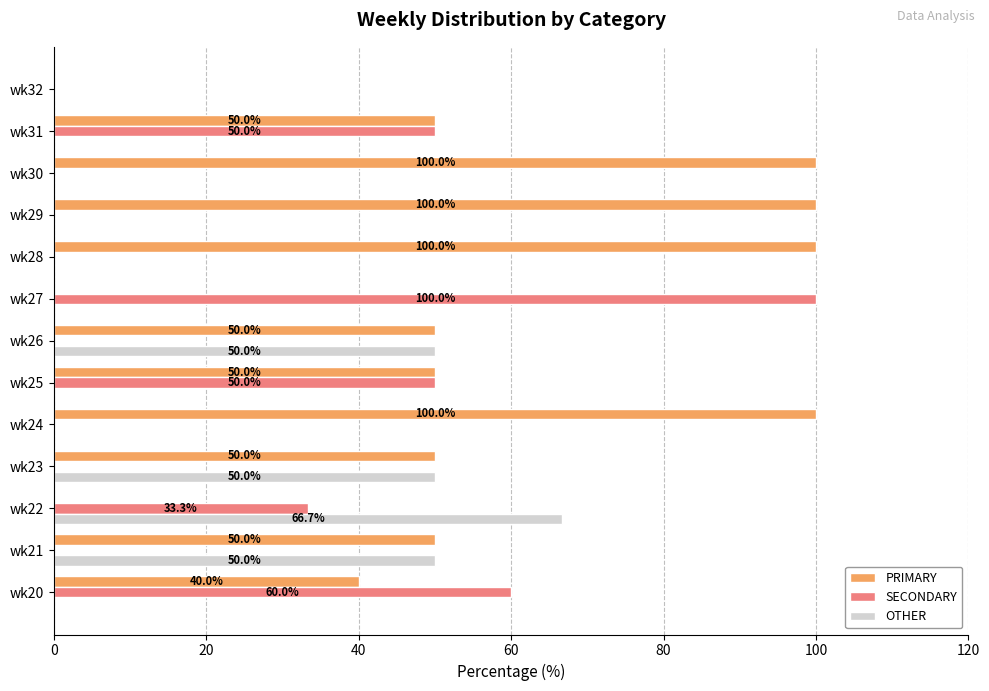

Is it true that OTHER equals 0.0 at wk20?

True